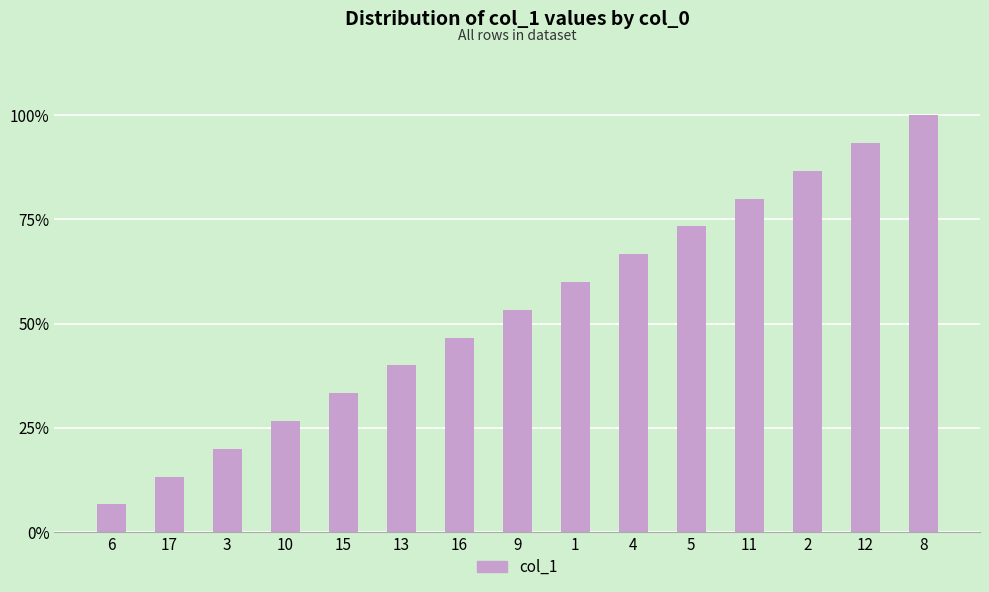

What position from the right is 3?

13